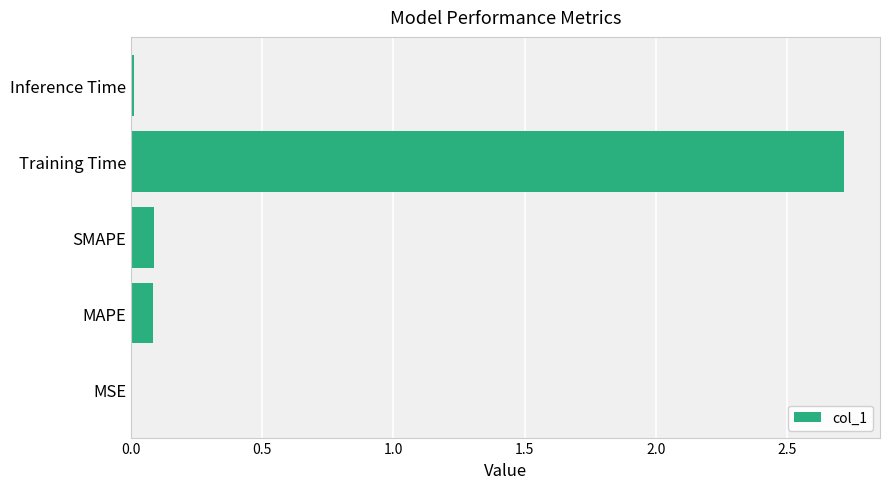

Between MAPE and Inference Time, which is larger?

MAPE